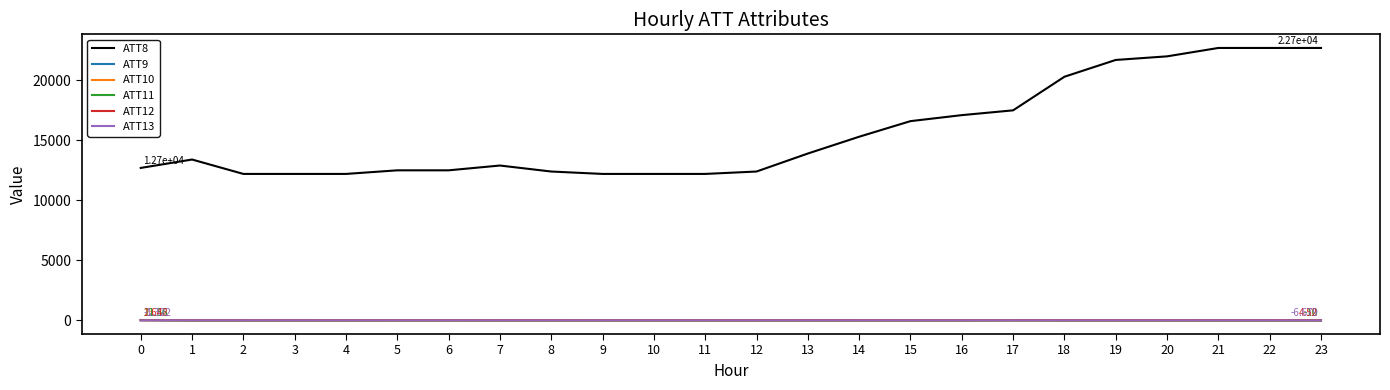

What are all the series names shown in the legend?

ATT8, ATT9, ATT10, ATT11, ATT12, ATT13